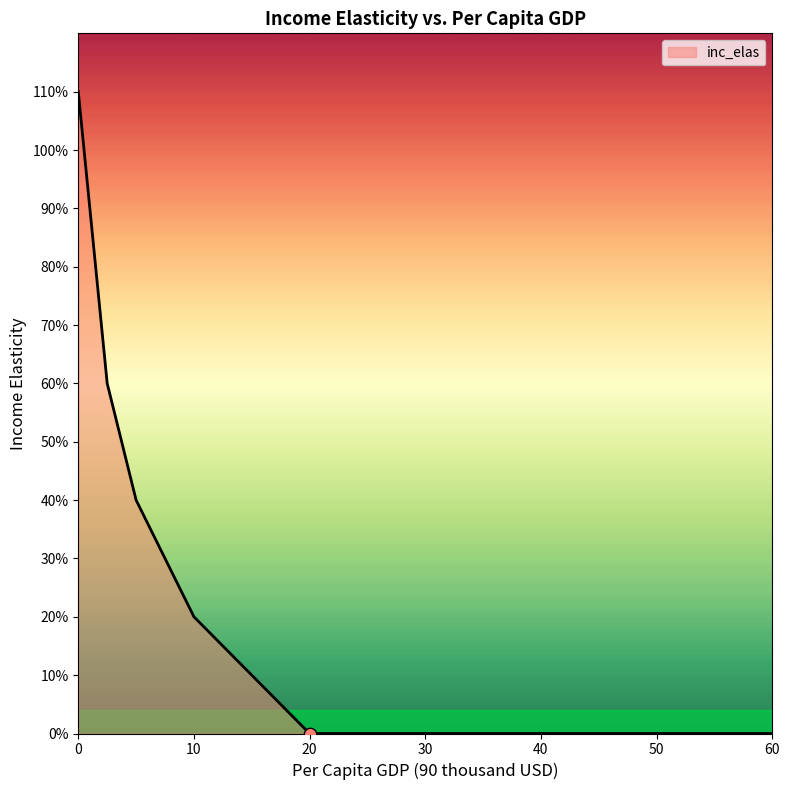

Is this an area chart (filled region under the line)?

Yes